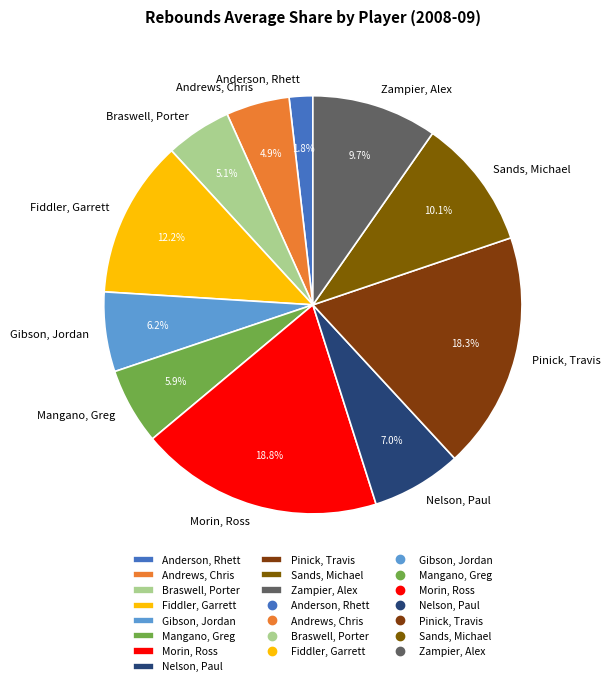

To the nearest percent, what percentage of the pie is Sands, Michael?

10%